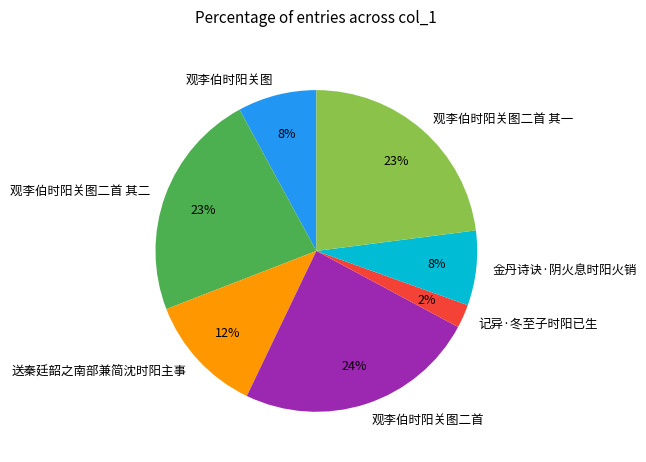

To the nearest percent, what percentage of the pie is 记异·冬至子时阳已生?

2%